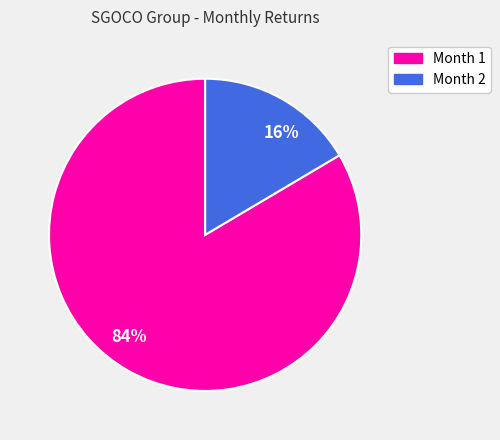

Is there any slice that represents more than half of the pie?

Yes